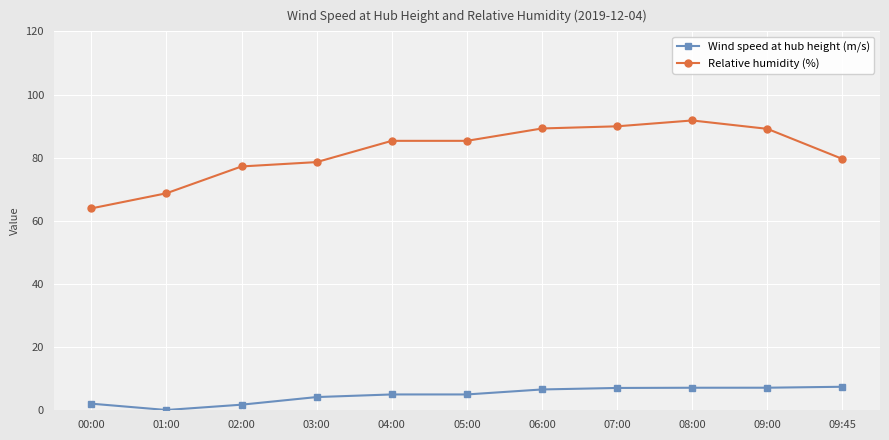

Is this an area chart (filled region under the line)?

No